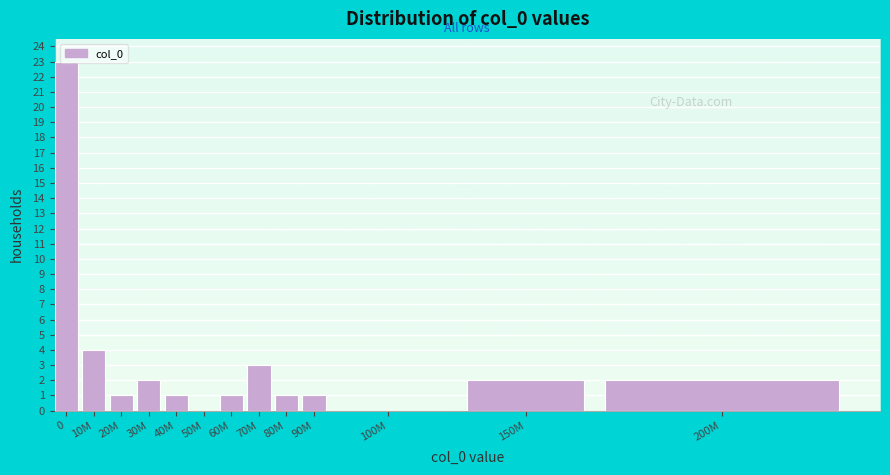

At which label is the value closest to 11?

10M